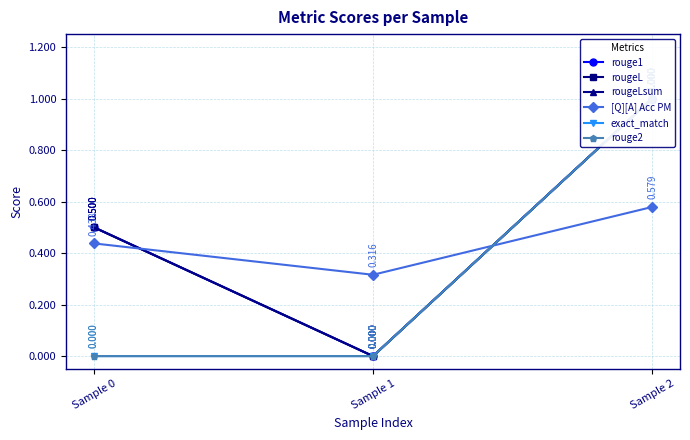

What are all the series names shown in the legend?

rouge1, rougeL, rougeLsum, [Q][A] Acc PM, exact_match, rouge2